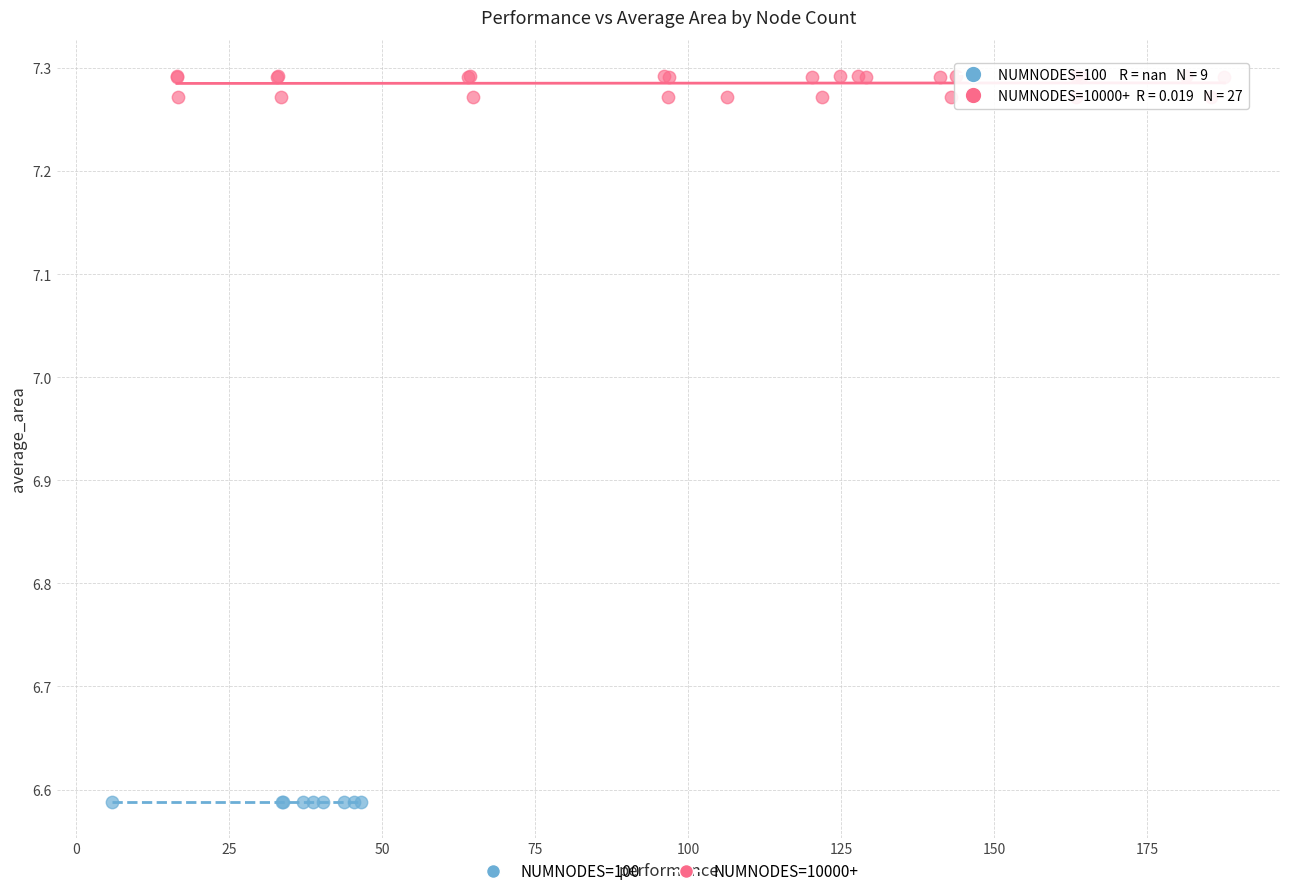

Which series reaches the minimum Y coordinate?

NUMNODES=100